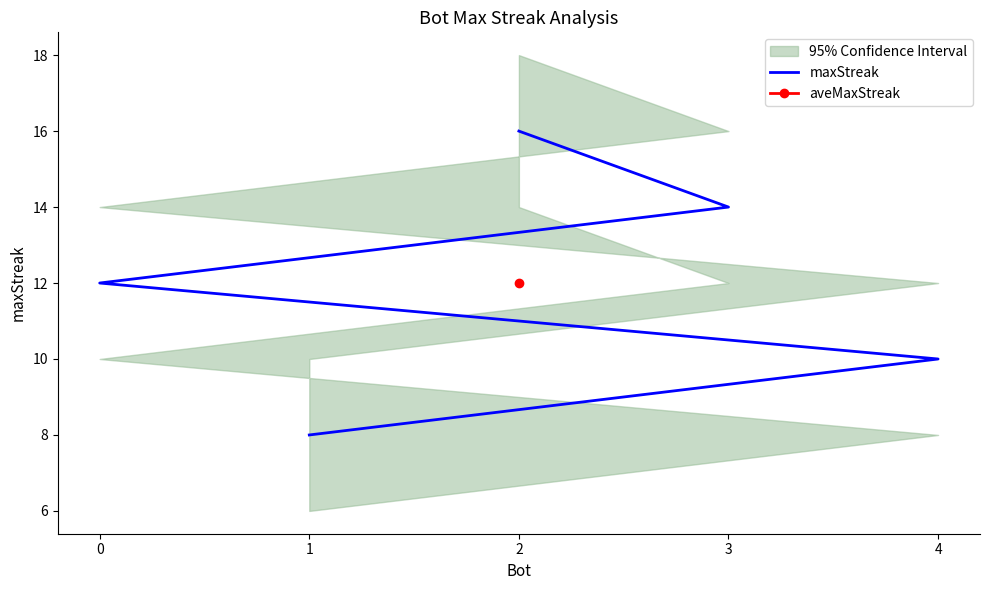

Reading left to right, what are all the values shown in this chart?

2=16	3=14	0=12	4=10	1=8